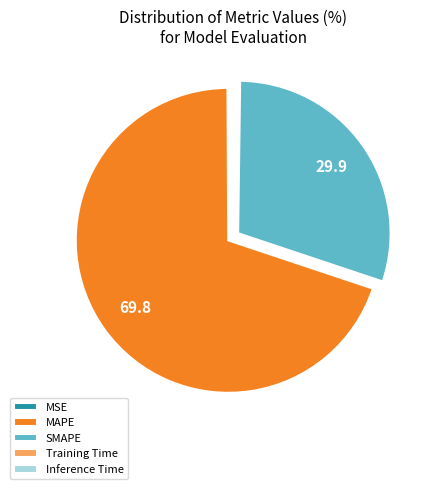

Is there any slice that represents more than half of the pie?

Yes